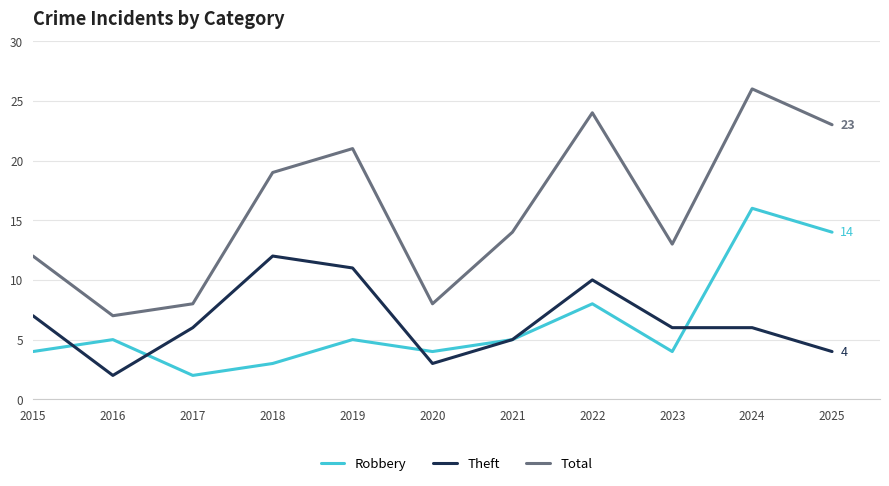

What is the difference between the highest and lowest values at 2022?

16